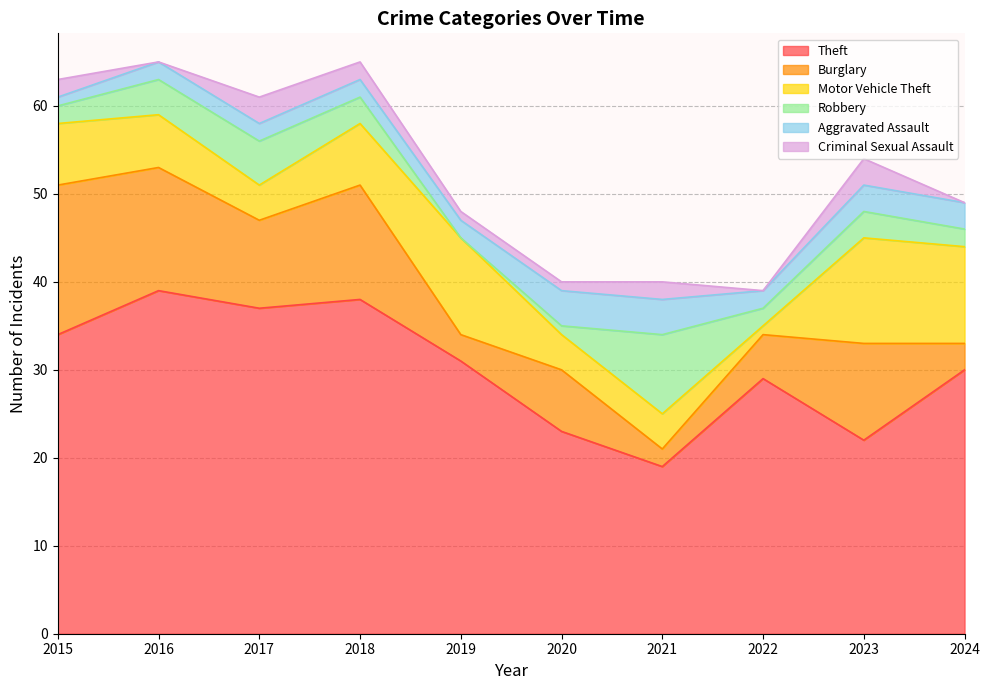

What are all the series names shown in the legend?

Theft, Burglary, Motor Vehicle Theft, Robbery, Aggravated Assault, Criminal Sexual Assault